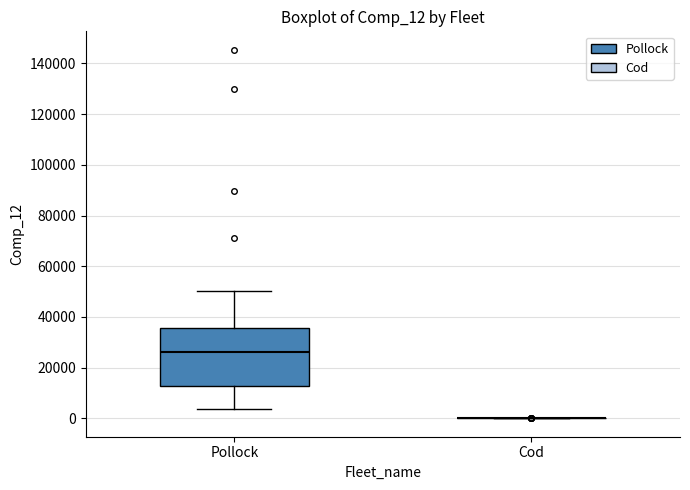

Where does the upper whisker of the box for Pollock end on the y-axis? The values are not printed on the chart, so give them approximately, as read against the axis.

50000